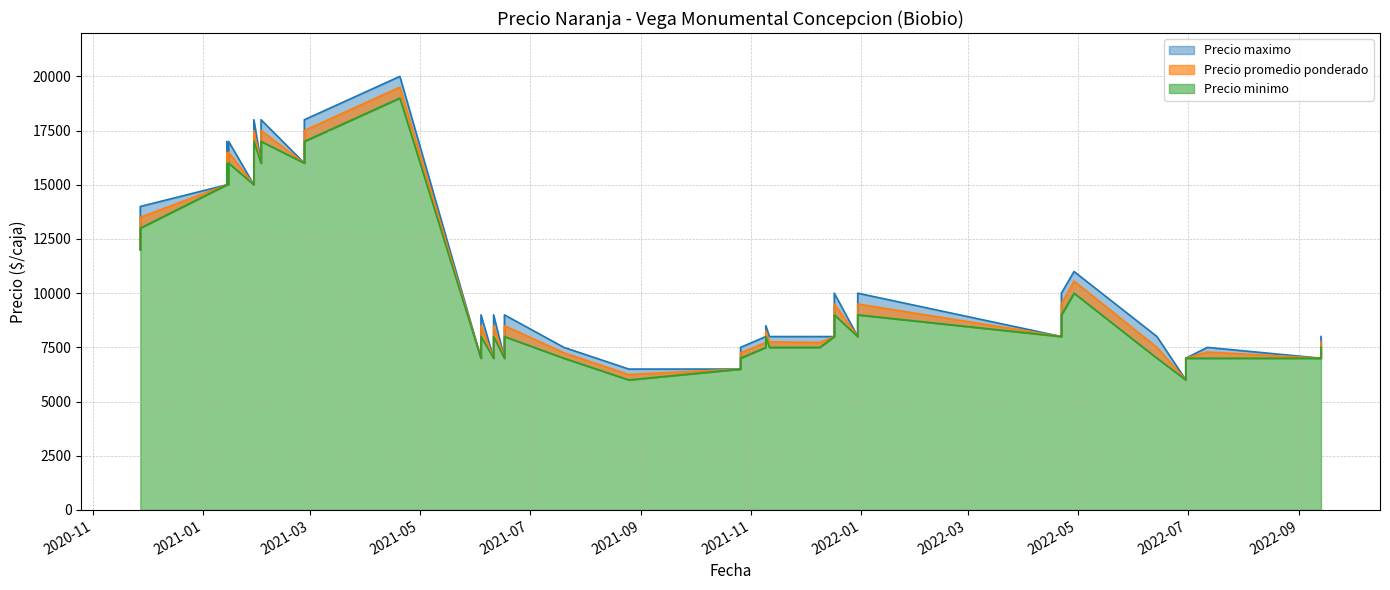

What are all the series names shown in the legend?

Precio promedio ponderado, Precio minimo, Precio maximo